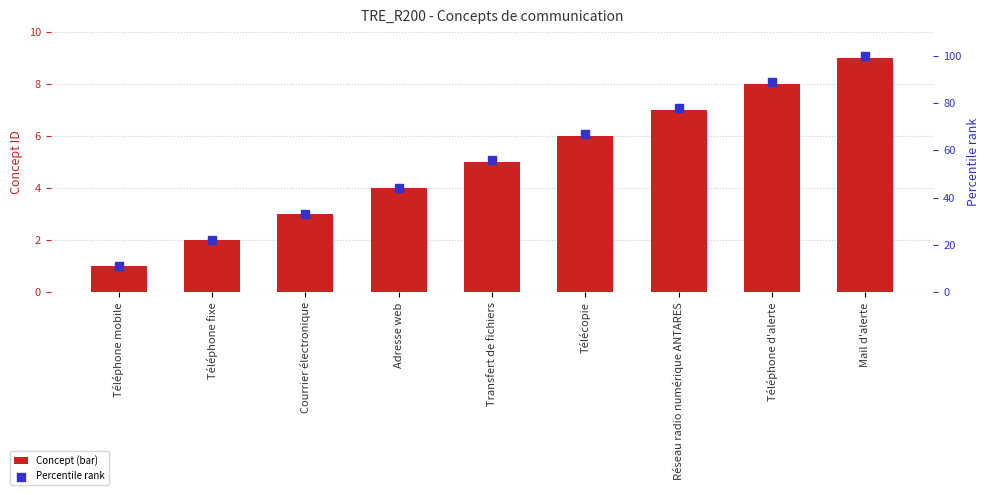

Which series reaches the minimum Y coordinate?

Concept